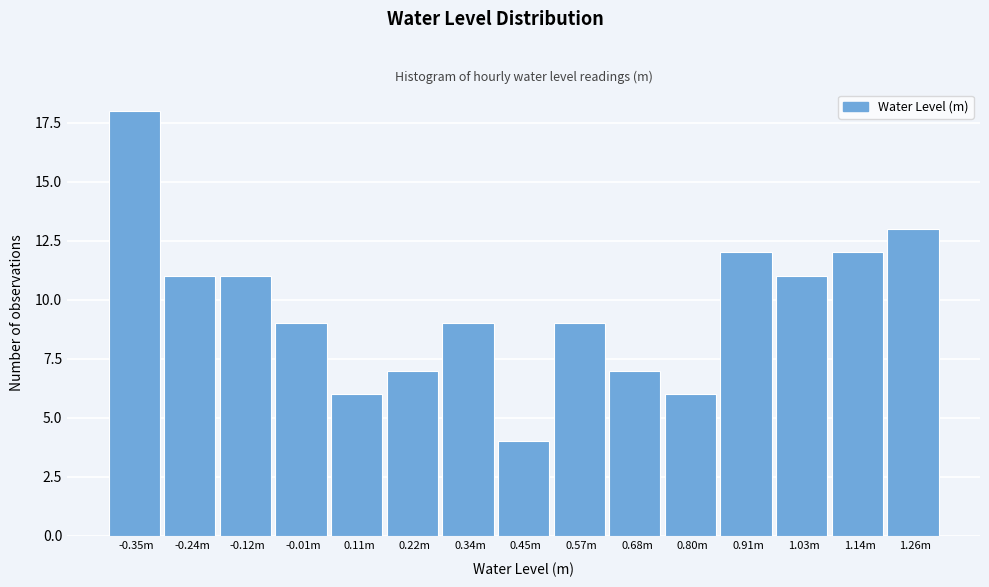

Reading right to left, what are all the values shown in this chart?

13	12	11	12	6	7	9	4	9	7	6	9	11	11	18